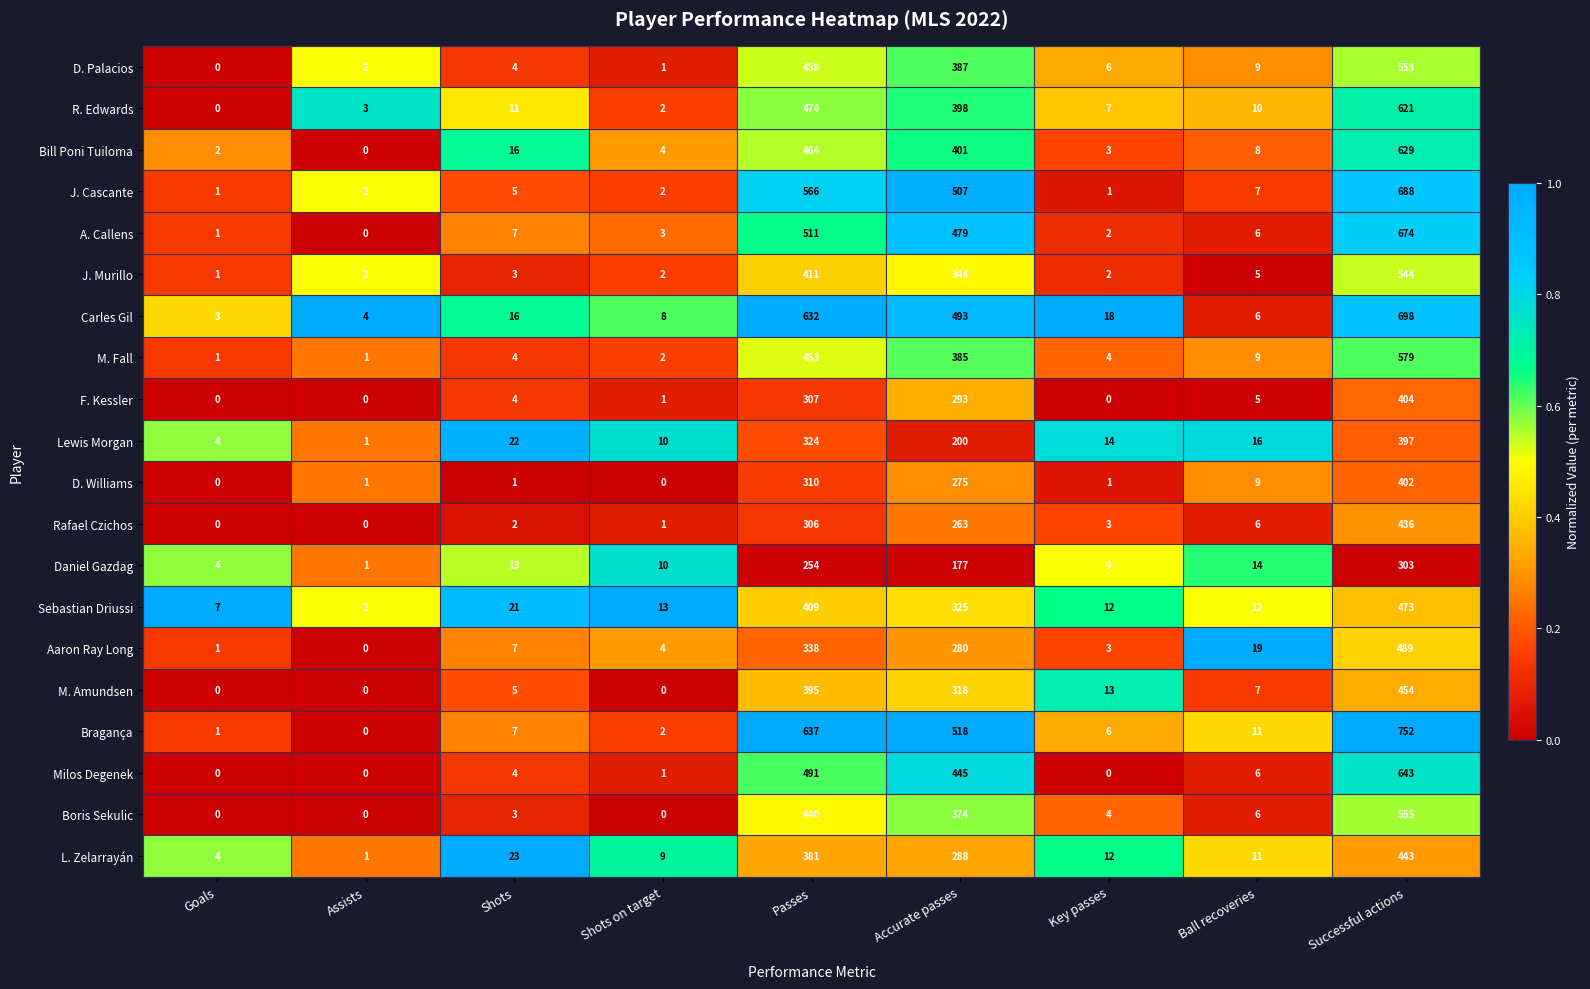

True or false: M. Fall has a value of 6 at Shots.

False